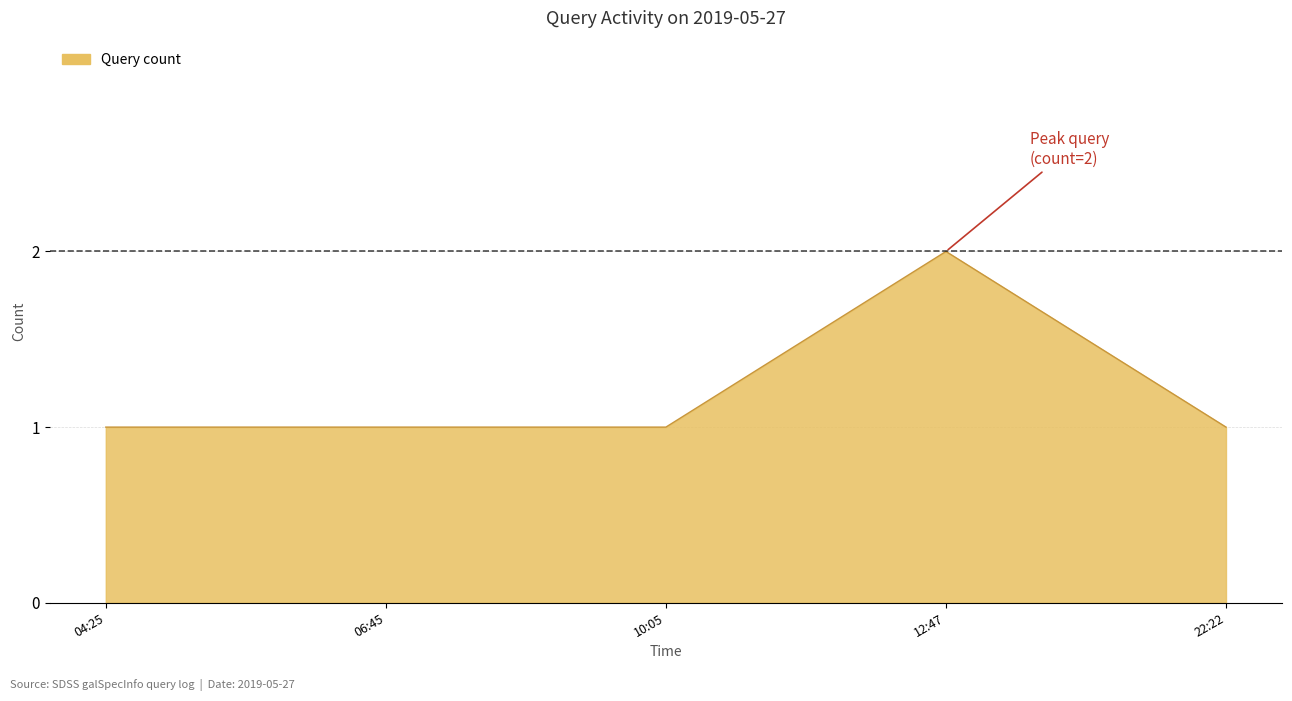

How many lines are shown in the chart?

1